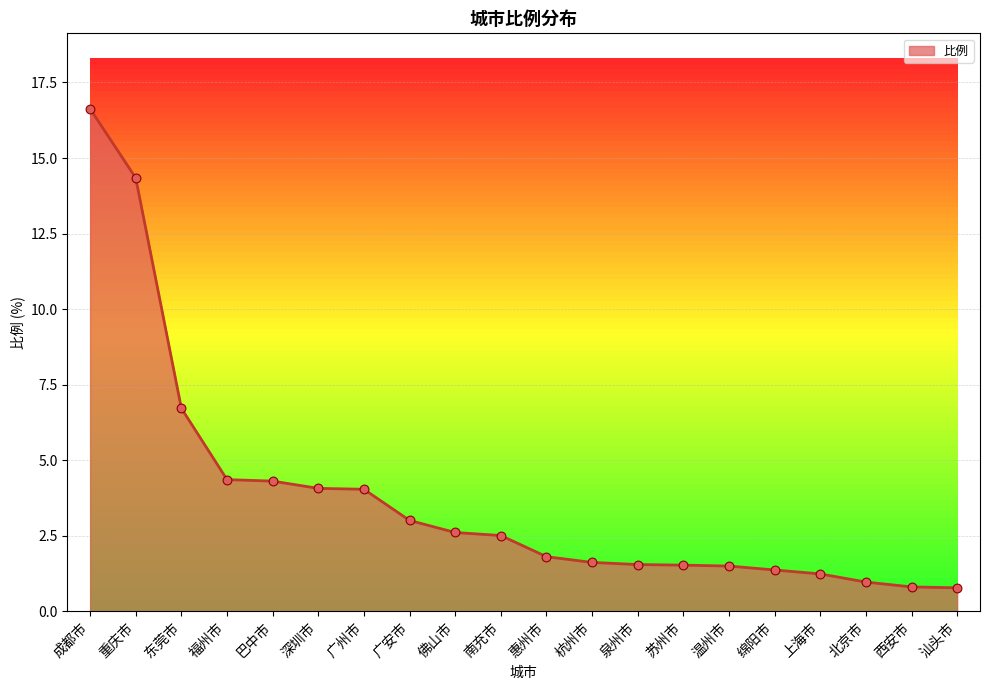

What is the change in value from 广州市 to 苏州市?

-2.5